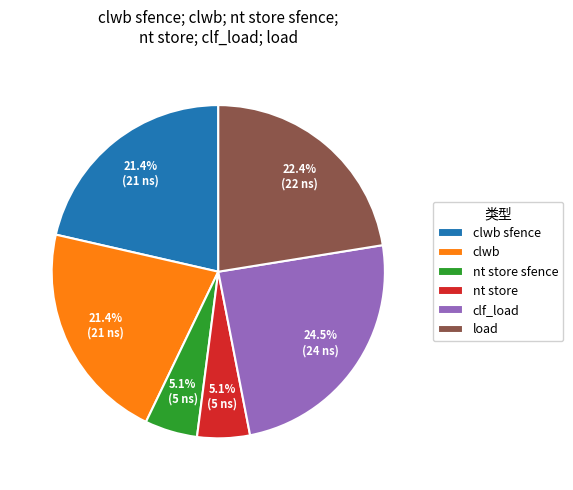

The clwb slice represents 21% of the pie. True or false?

True